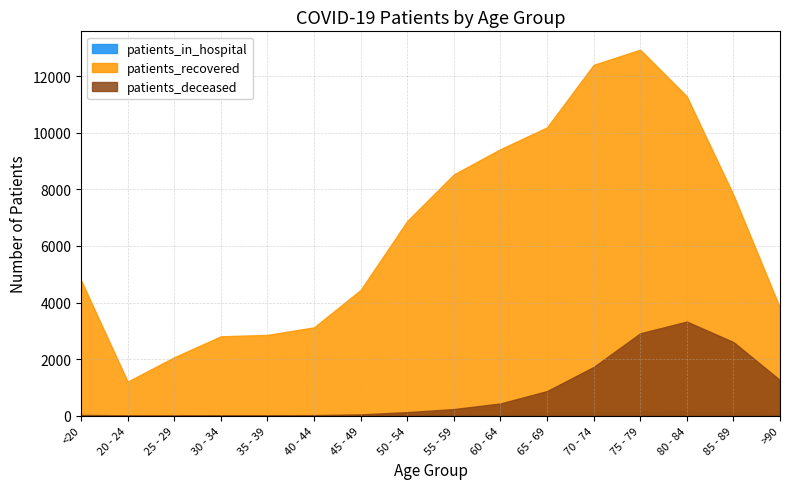

Where do patients_deceased and patients_in_hospital first cross each other?

25 - 29 and 30 - 34